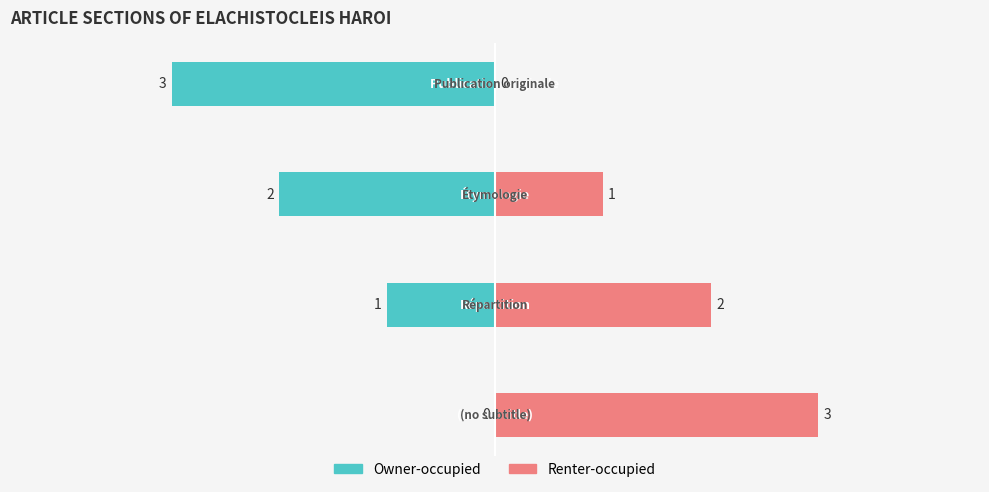

Reading left to right, extract all data points from this chart.

Owner-occupied: 0=0	1=-1	2=-2	3=-3
Renter-occupied: 0=3	1=2	2=1	3=0